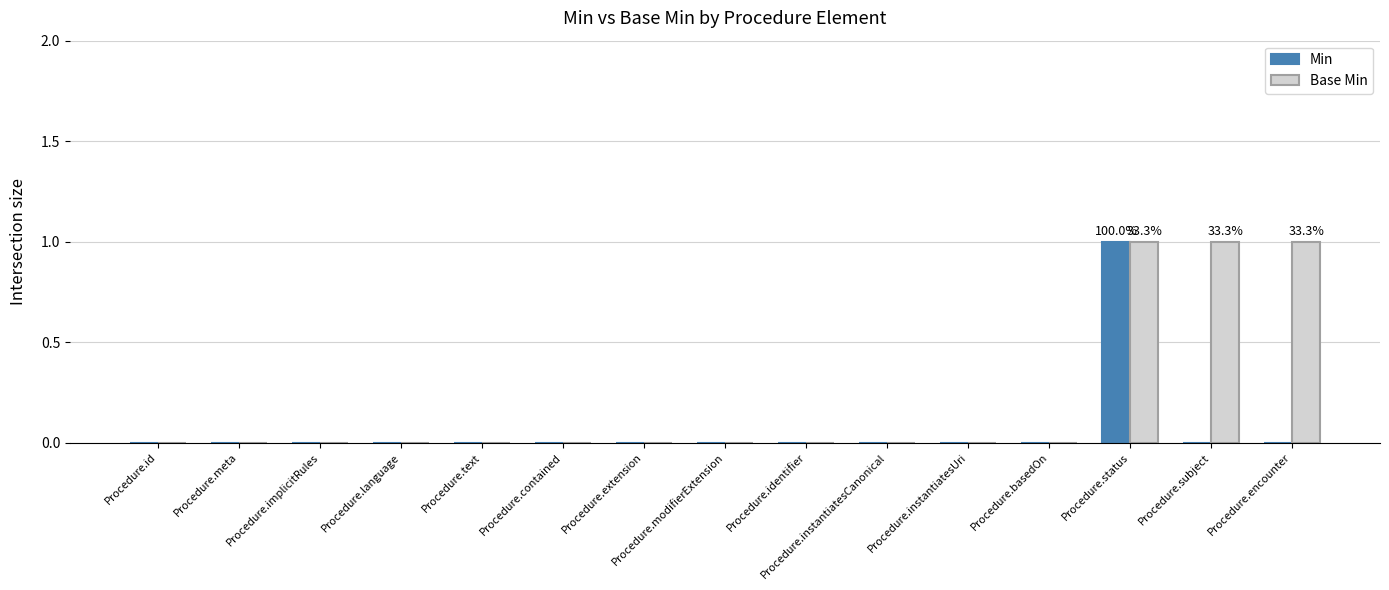

Between Procedure.text and Procedure.subject, which series saw the biggest shift?

Base Min